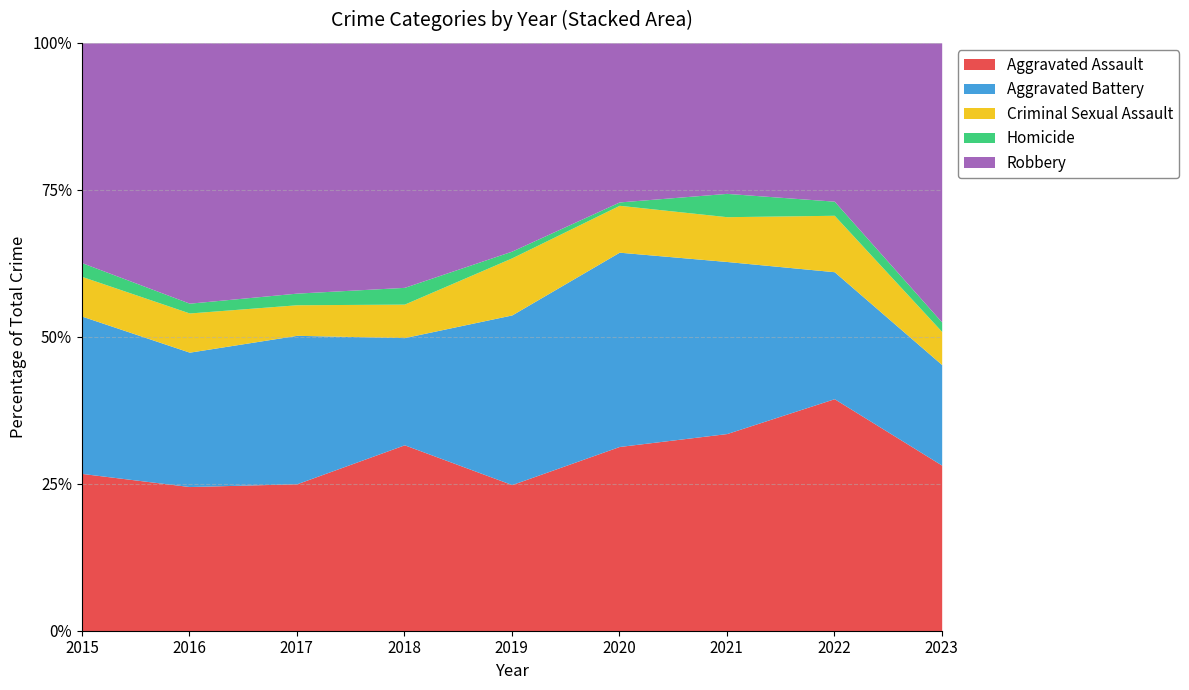

What is the minimum value shown in the chart?

2